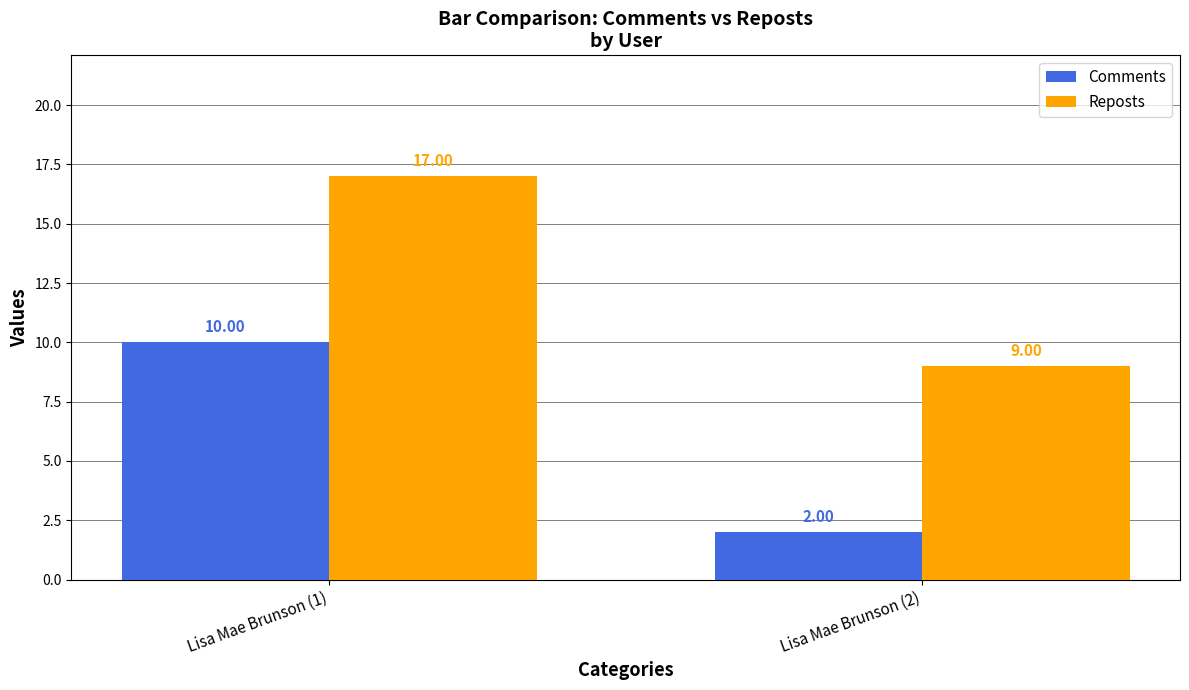

What is the maximum value for Comments?

10